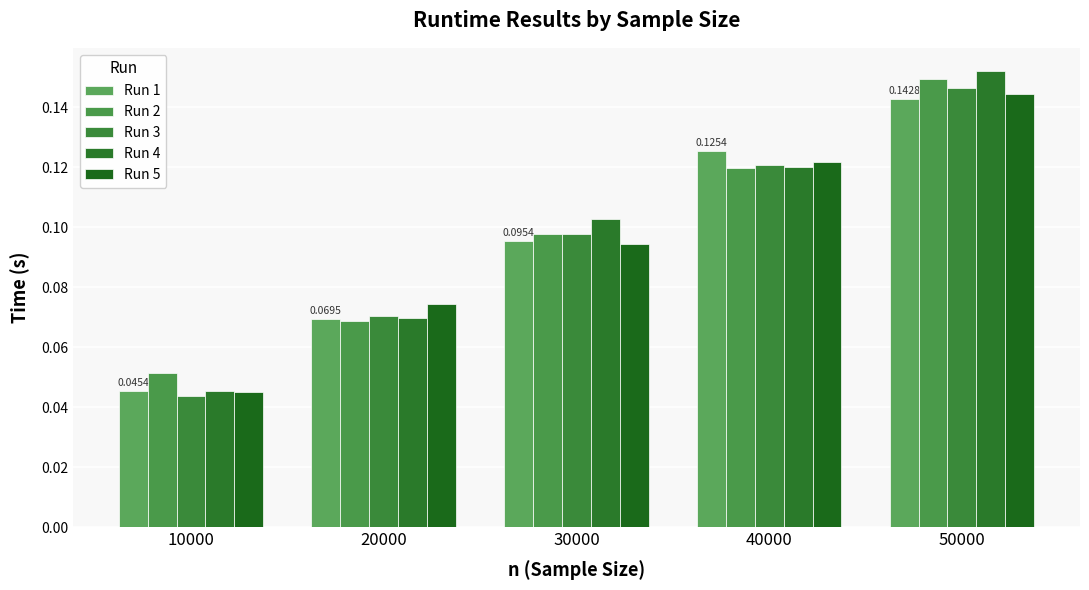

Does the chart contain any negative values?

No